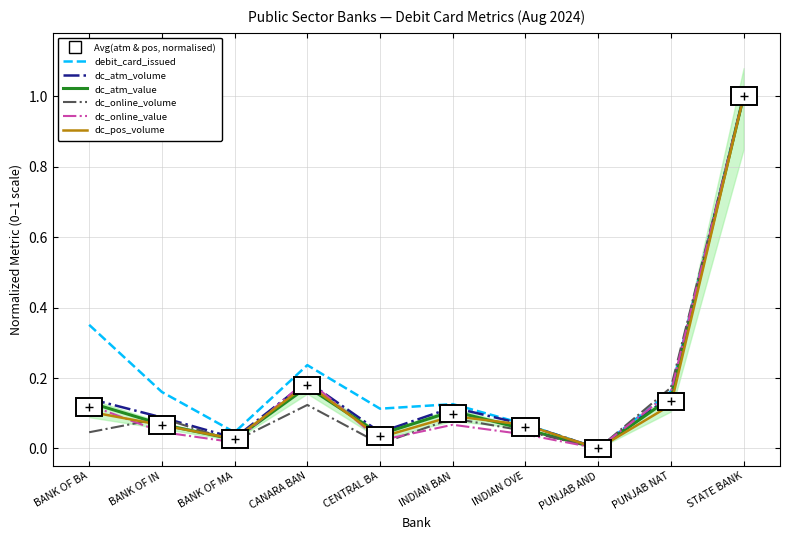

How many interior local valleys does the debit_card_issued series have?

3